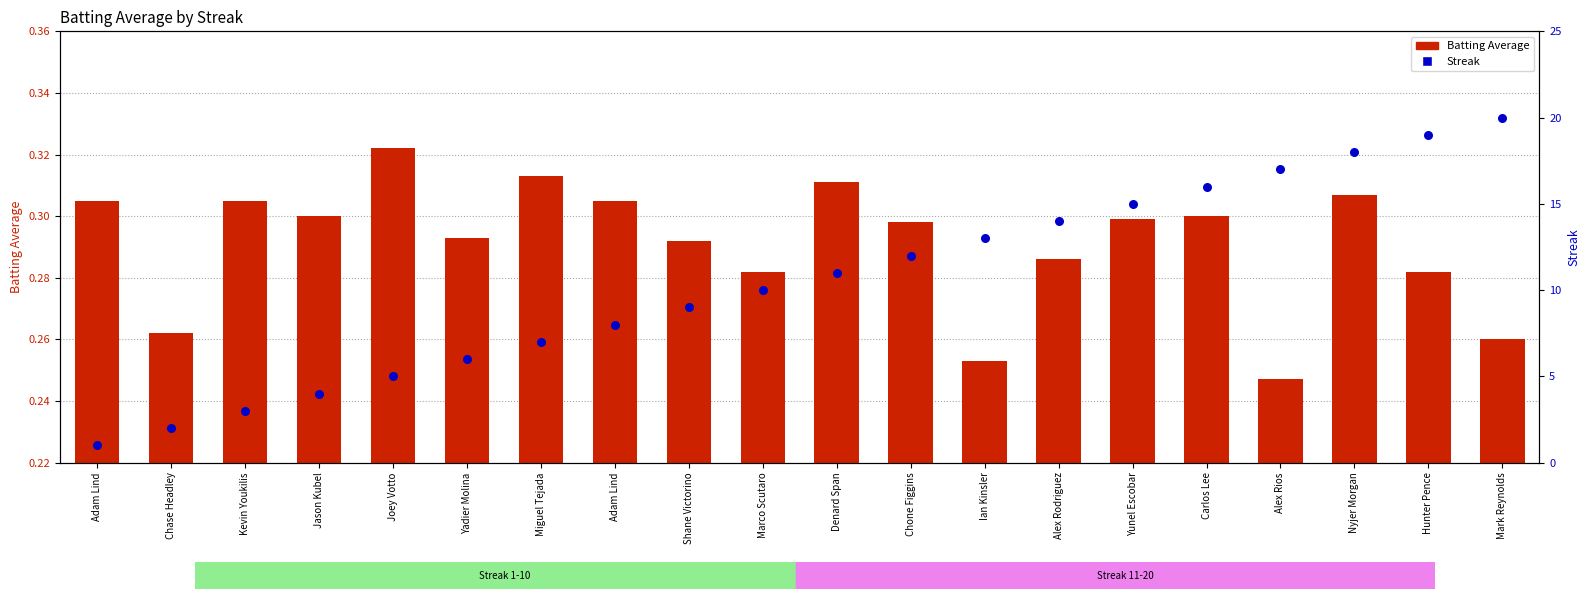

At how many categories does at least one series exceed 12?

8